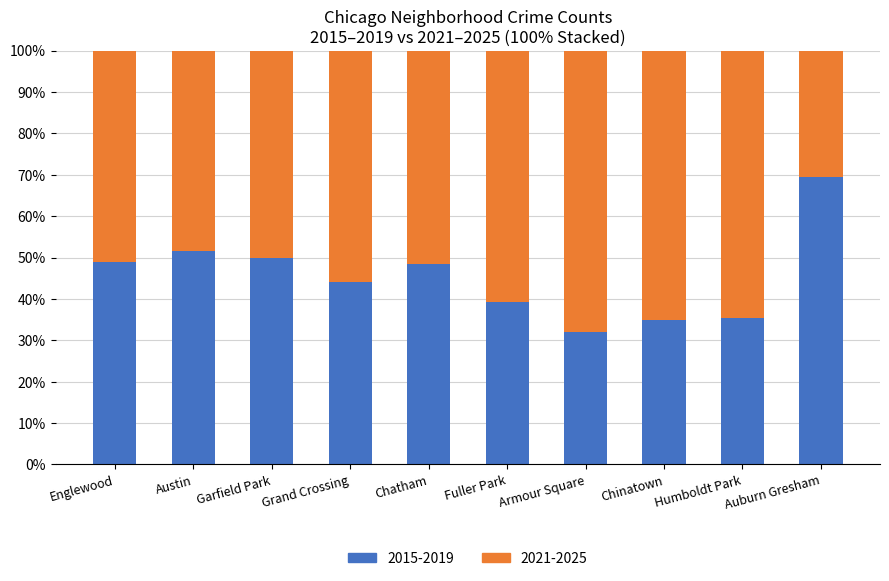

What is the sum of all 2015-2019 values?

454.5